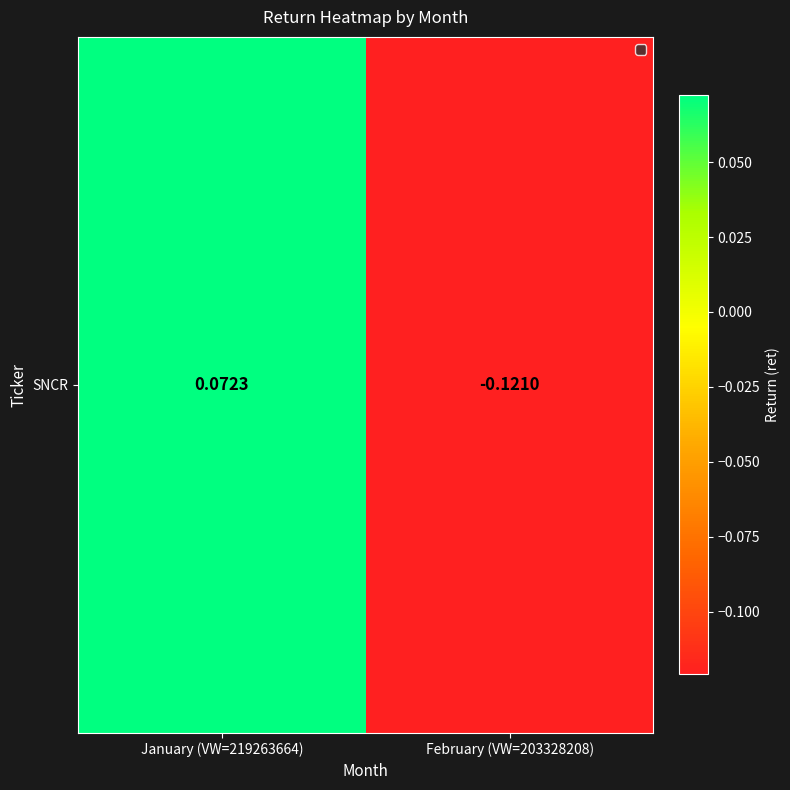

What is the greatest value displayed?

0.1